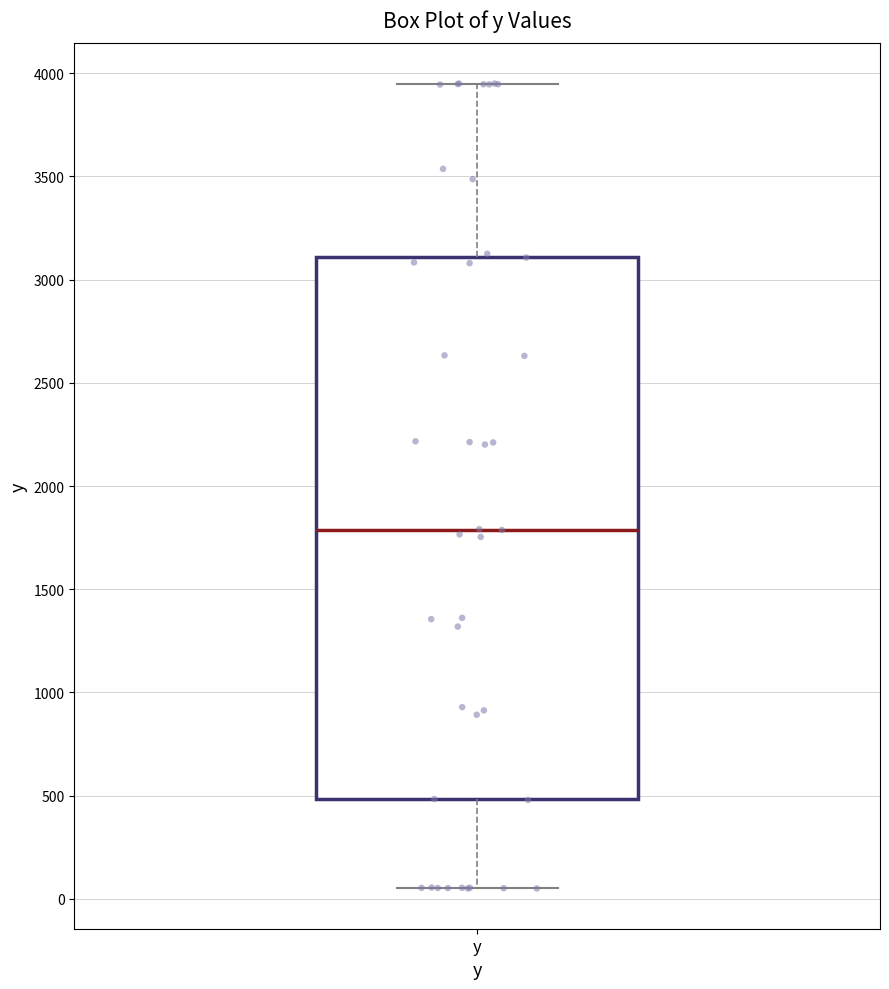

Where does the median line of the box for y sit on the y-axis? The values are not printed on the chart, so give them approximately, as read against the axis.

1800